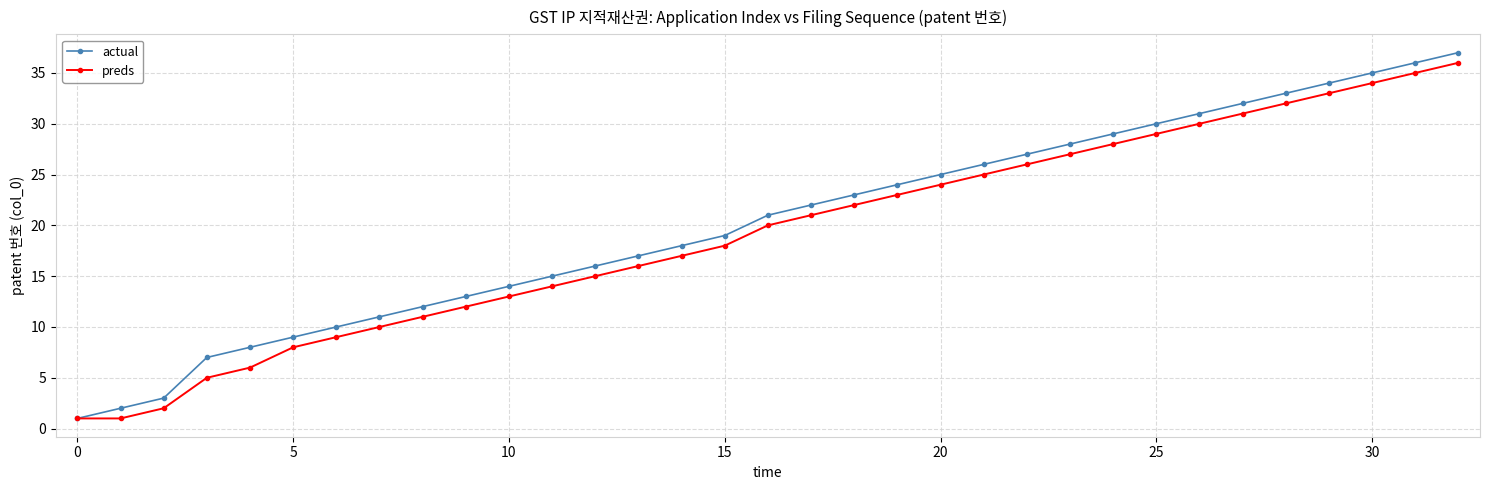

What is the maximum value for preds?

36